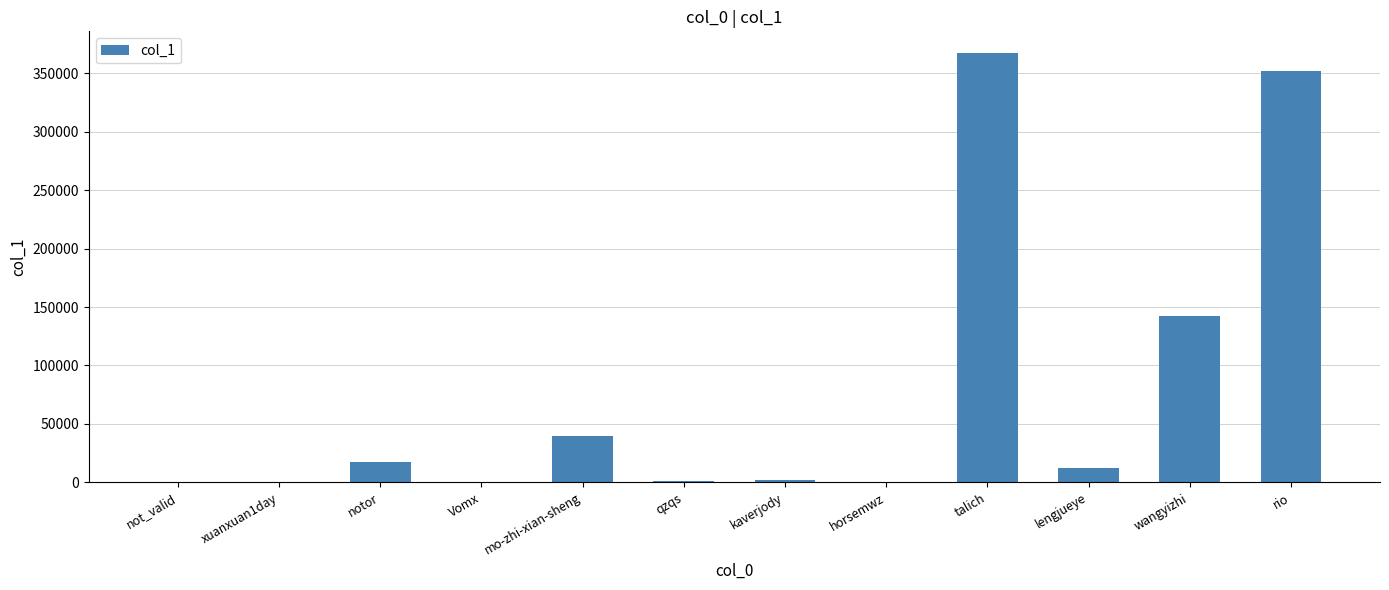

The value at lengjueye is 11903. True or false?

True